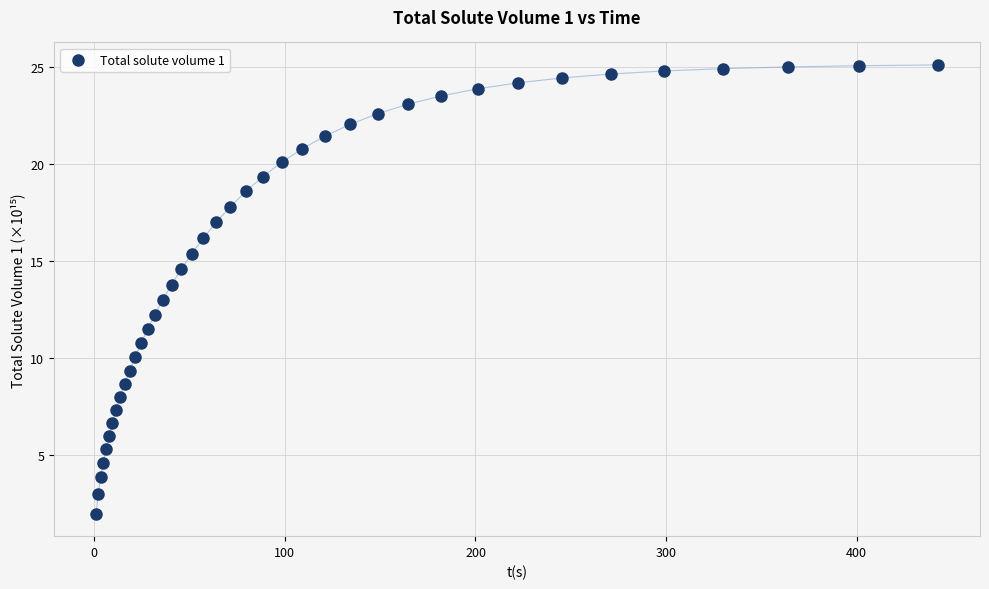

What is the range of X values (max minus min)?

441.6